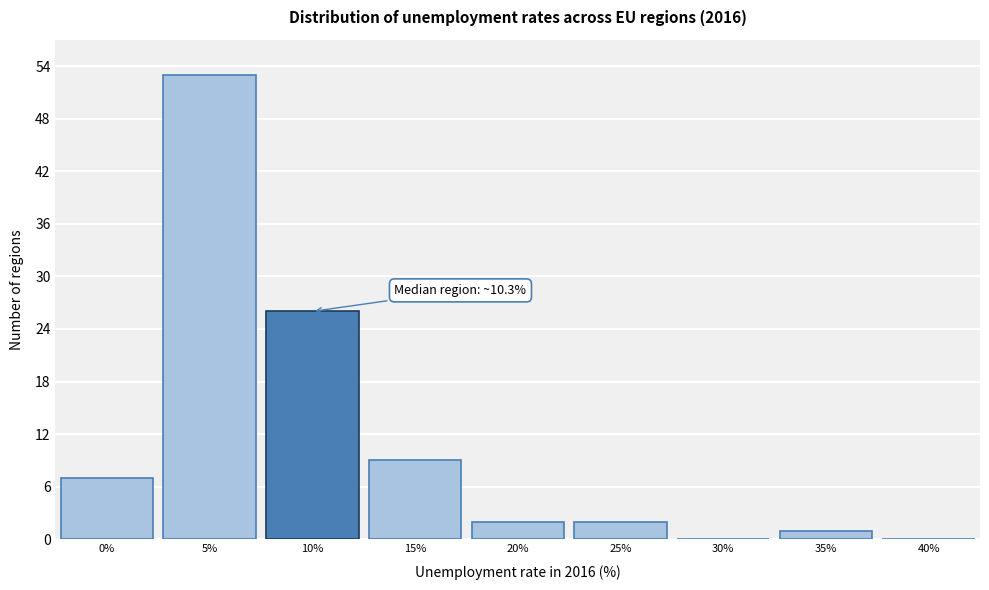

Reading right to left, list all the values displayed in this chart.

40%=0	35%=1	30%=0	25%=2	20%=2	15%=9	10%=26	5%=53	0%=7